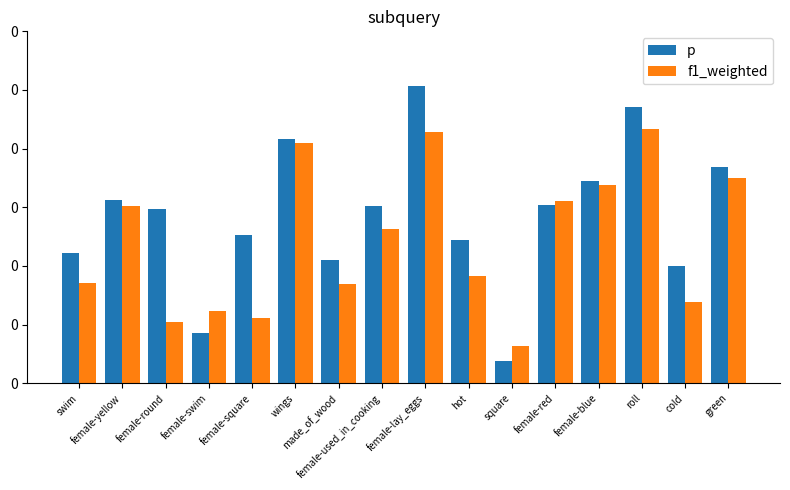

What is the label of the 16th bar from the left?

green